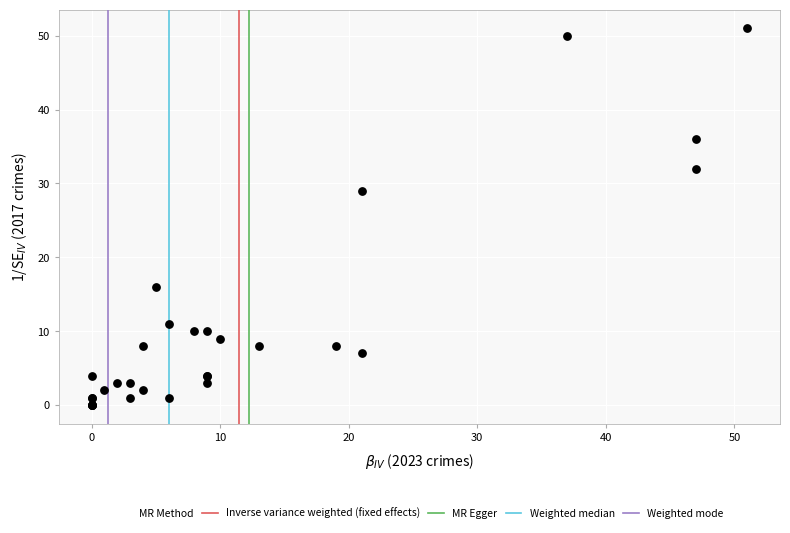

What Y value in the scatter plot is closest to 25?

29